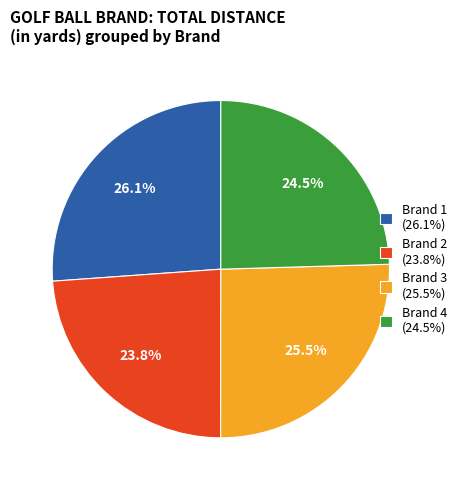

Does Brand 1 (26.1%) account for over 50% of the chart?

No